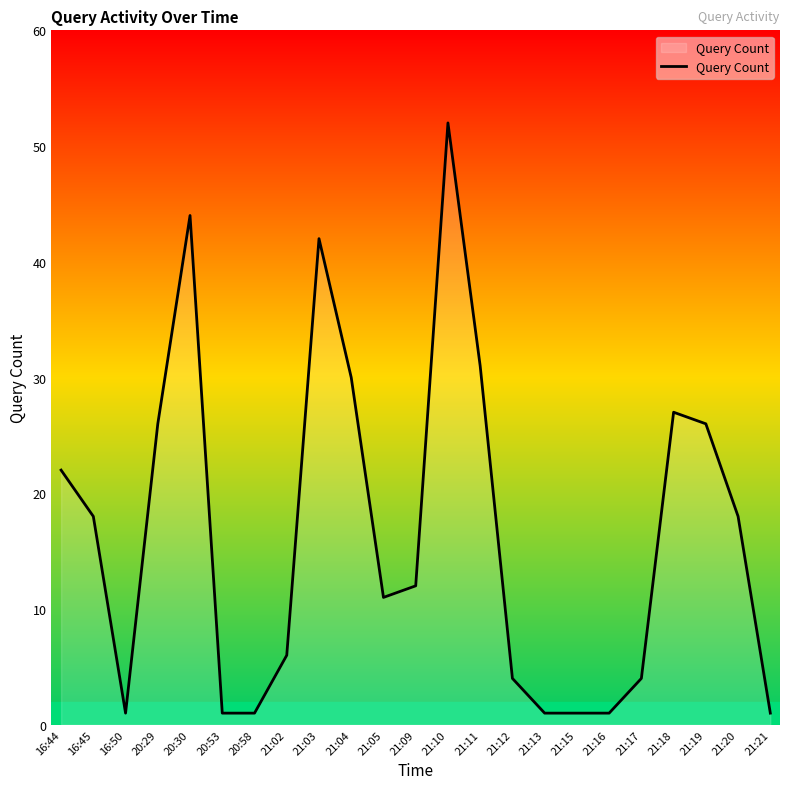

True or false: the data shows 11 at 20:29.

False